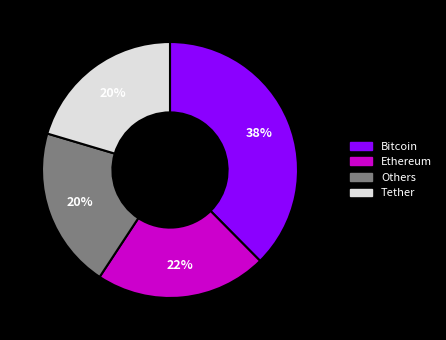

Do Ethereum and Tether together represent more than half of the pie?

No